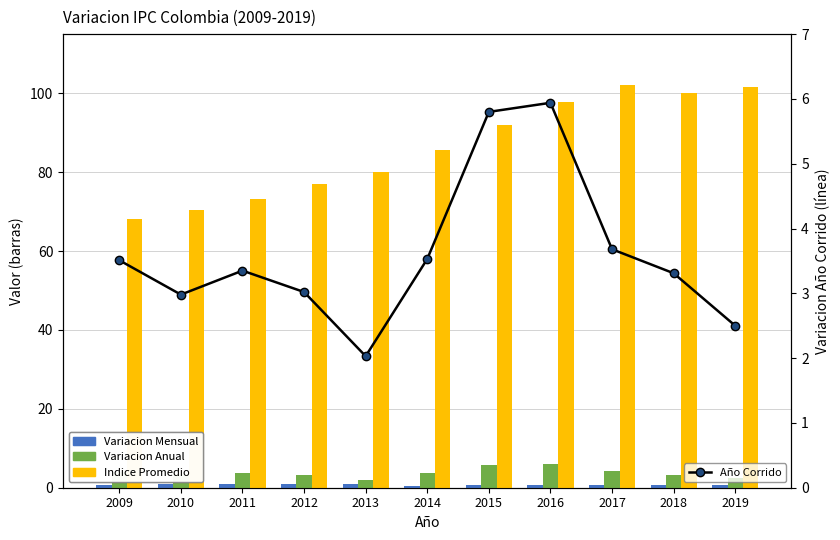

The value of Año Corrido at 2010 is 1.9. True or false?

False